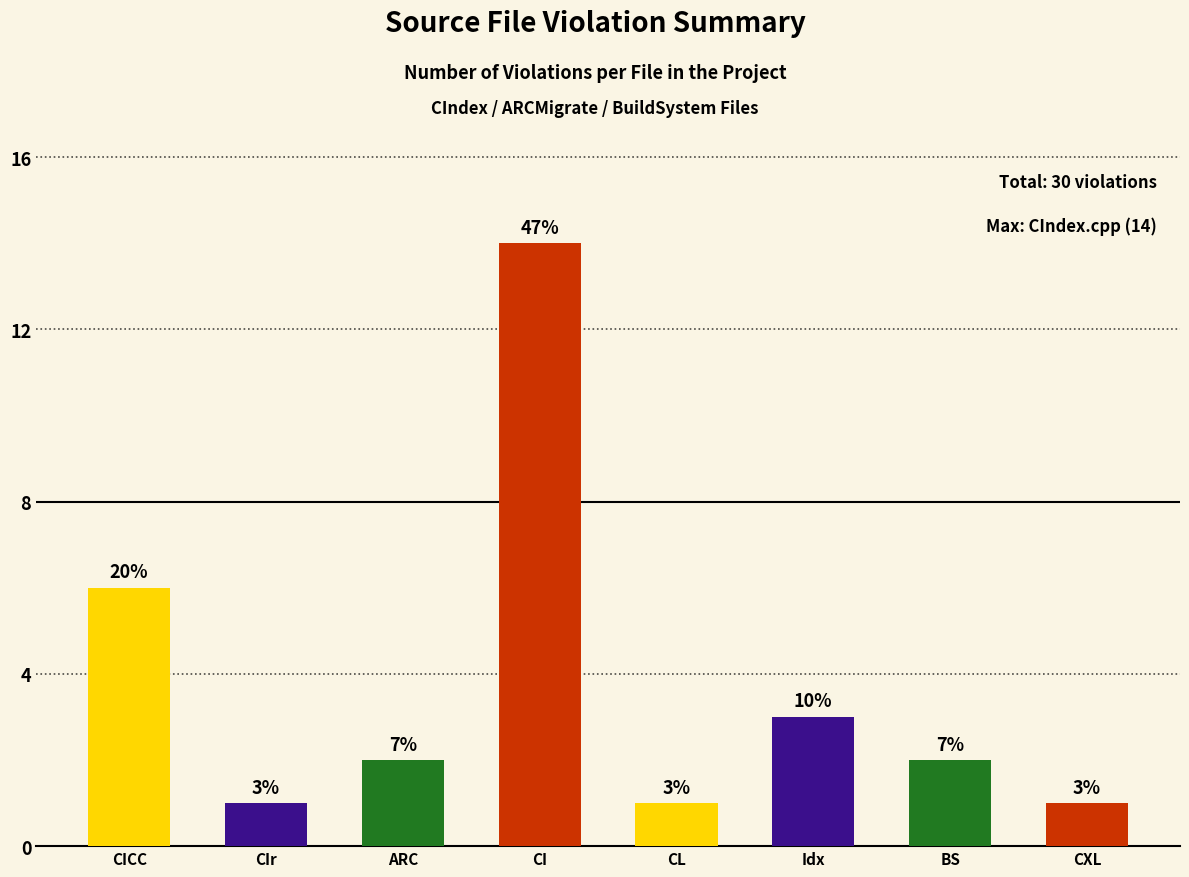

What is the sum of the values at CI and ARC?

16